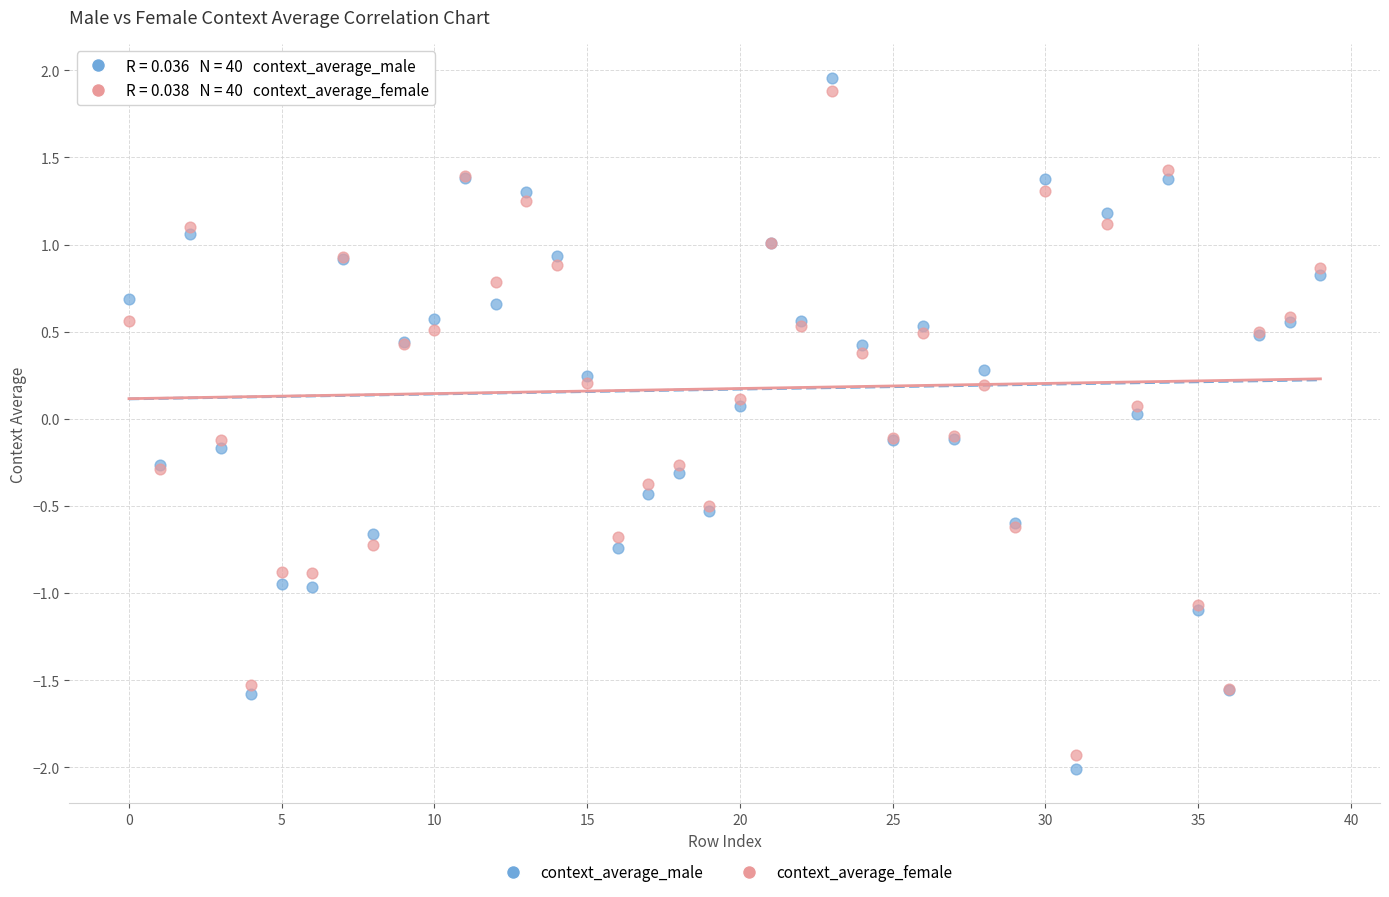

Which series has the widest spread of Y values?

context_average_male